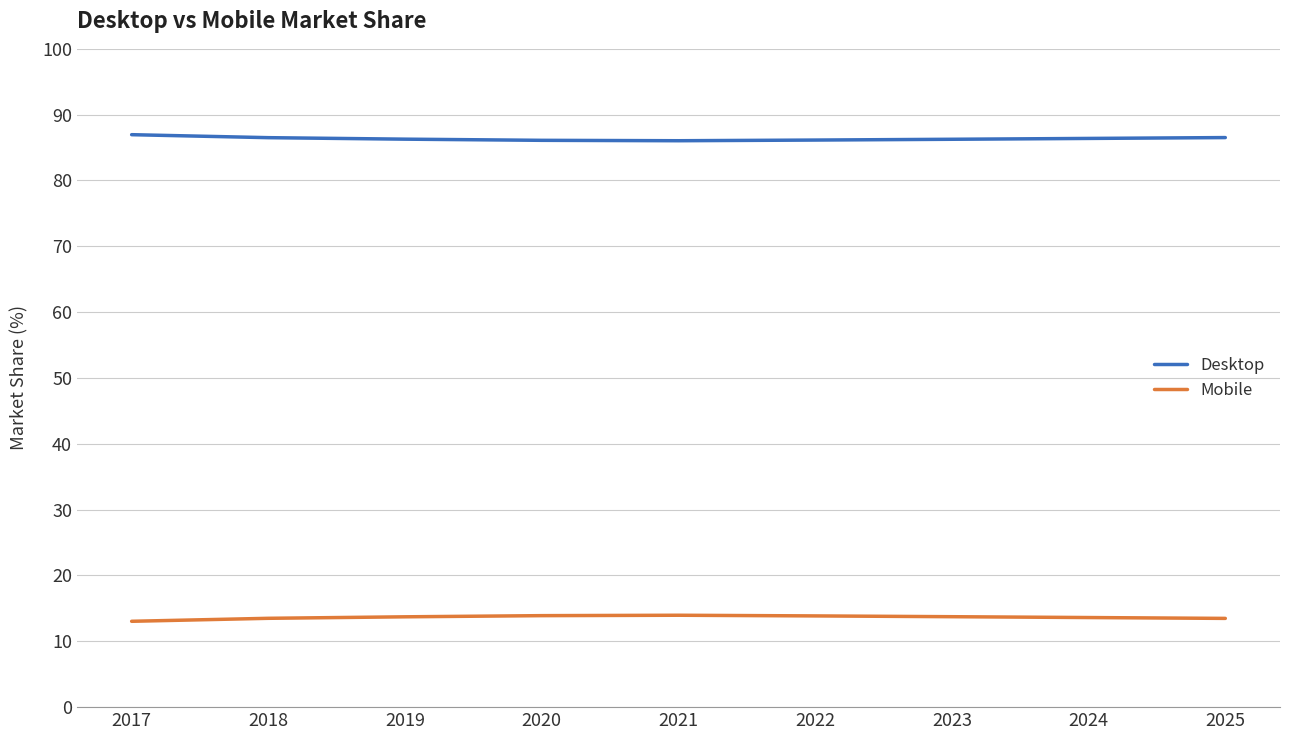

The Desktop series shows 143.0 at 2022. True or false?

False